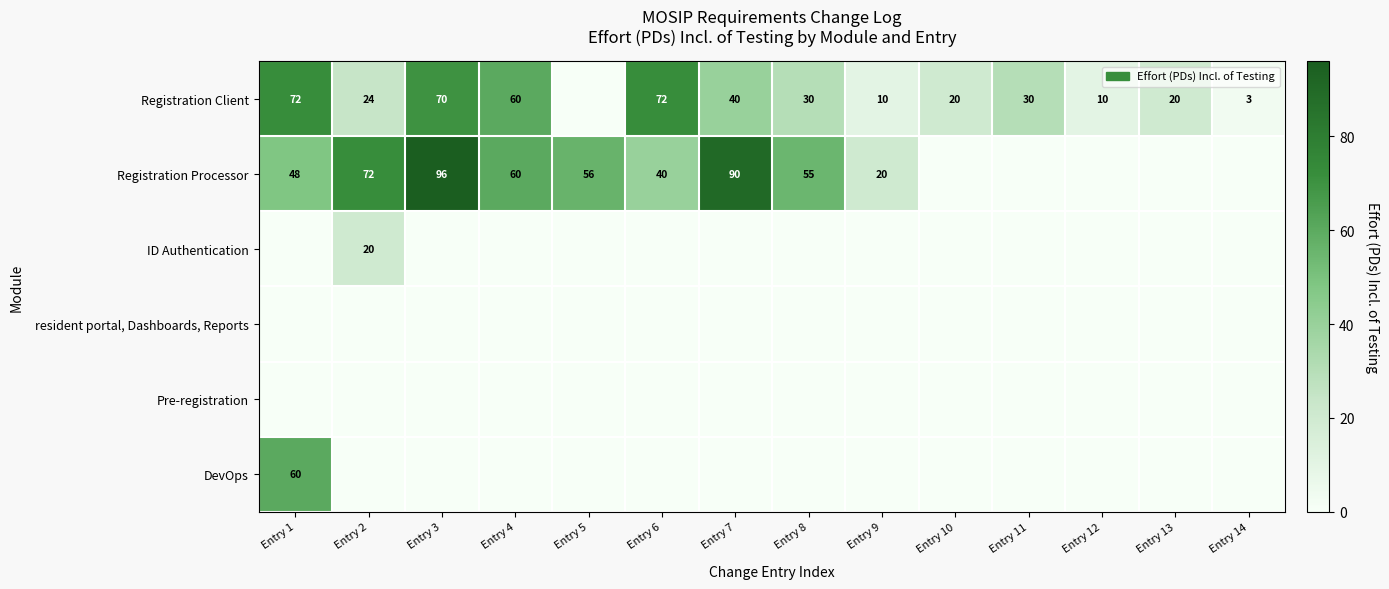

How many values in Registration Client are above zero?

13